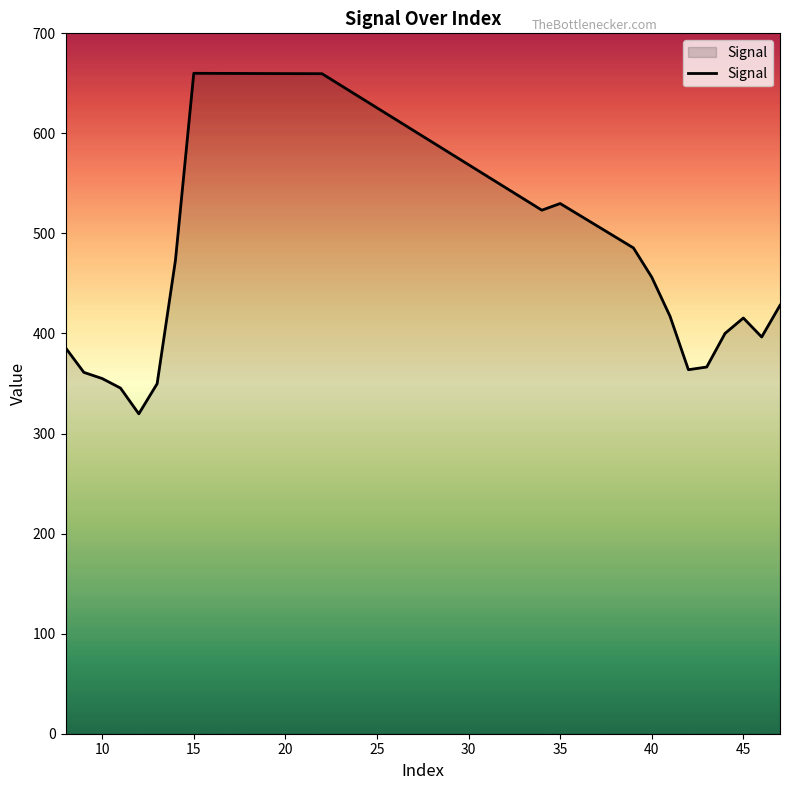

What is the maximum value shown in the chart?

660.1